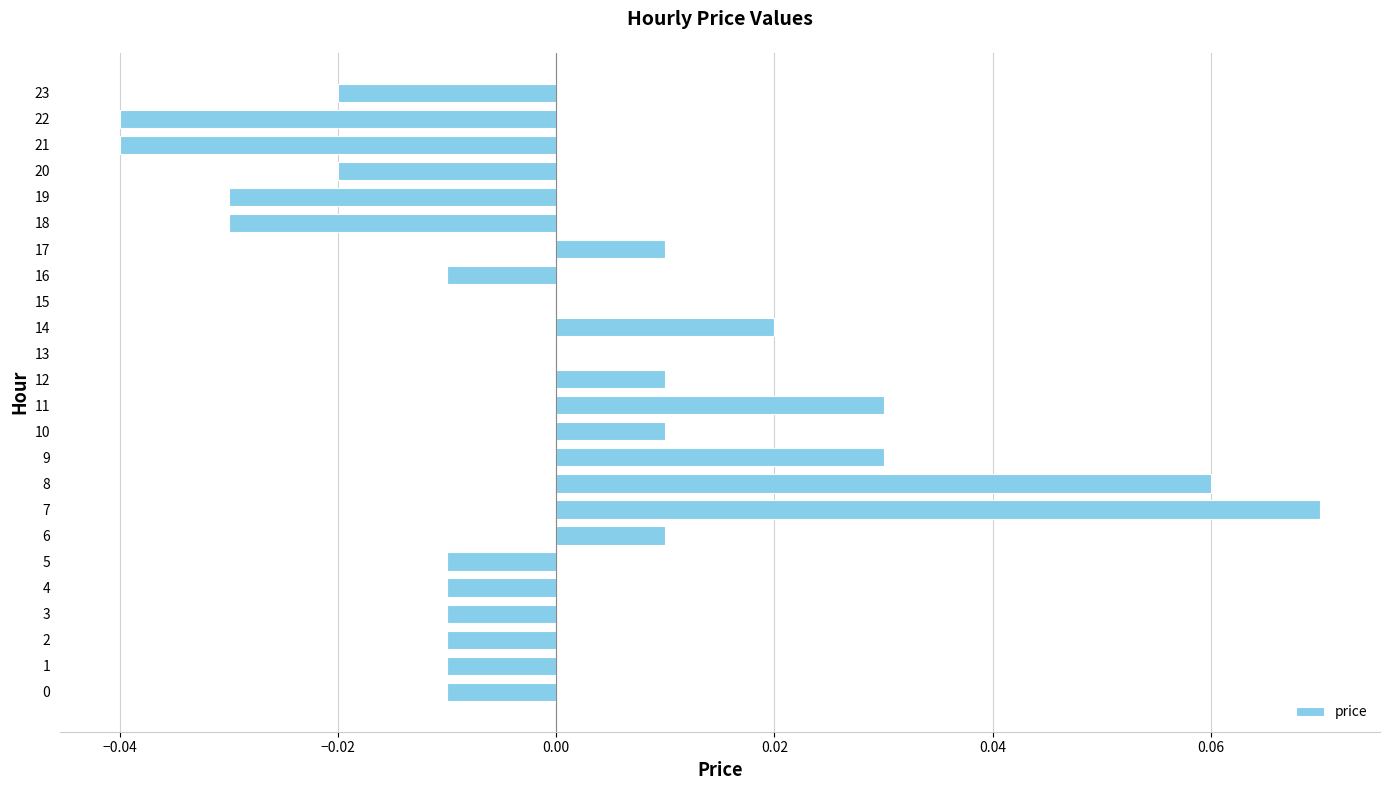

Which label corresponds to the largest value in the chart?

7